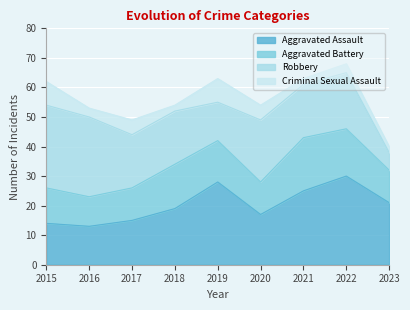

List the labels in order of Aggravated Assault value, smallest first.

2016, 2015, 2017, 2020, 2018, 2023, 2021, 2019, 2022